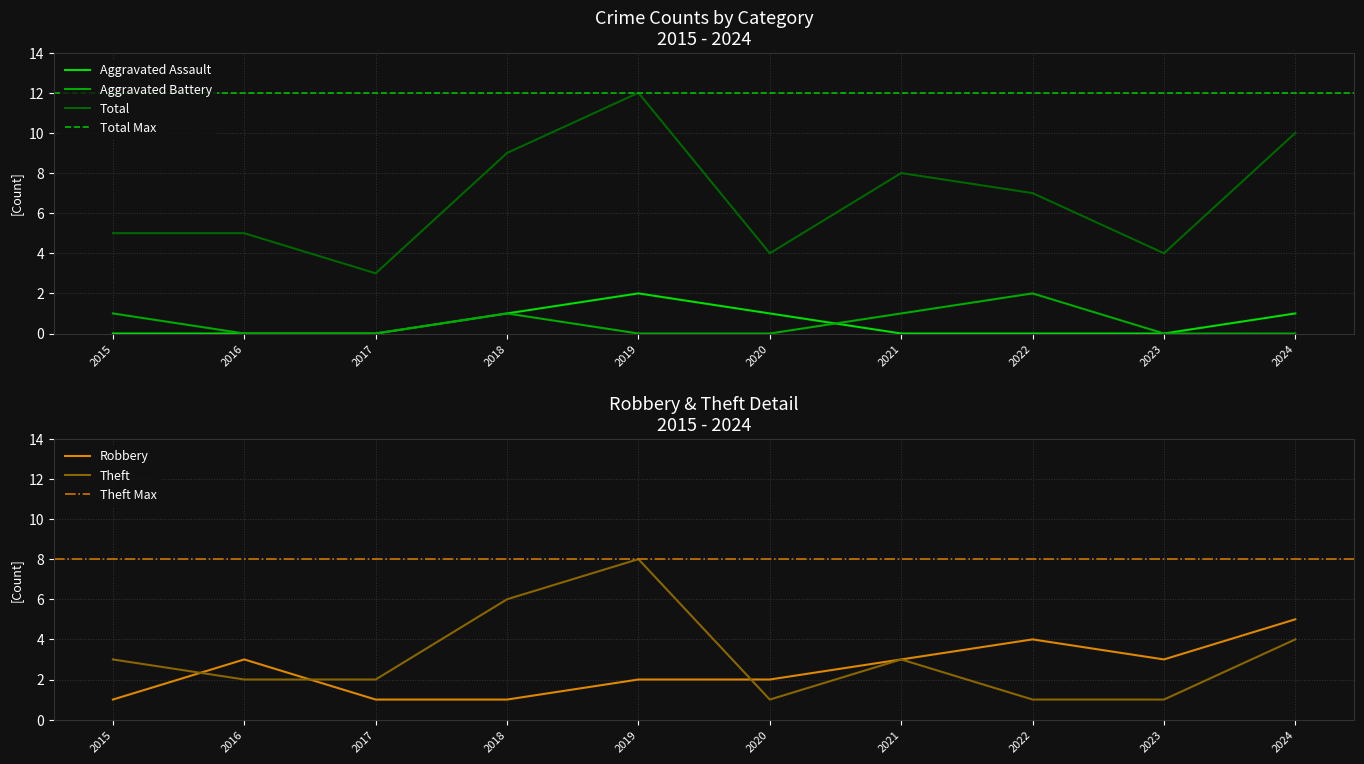

How many values in Aggravated Assault are above zero?

4